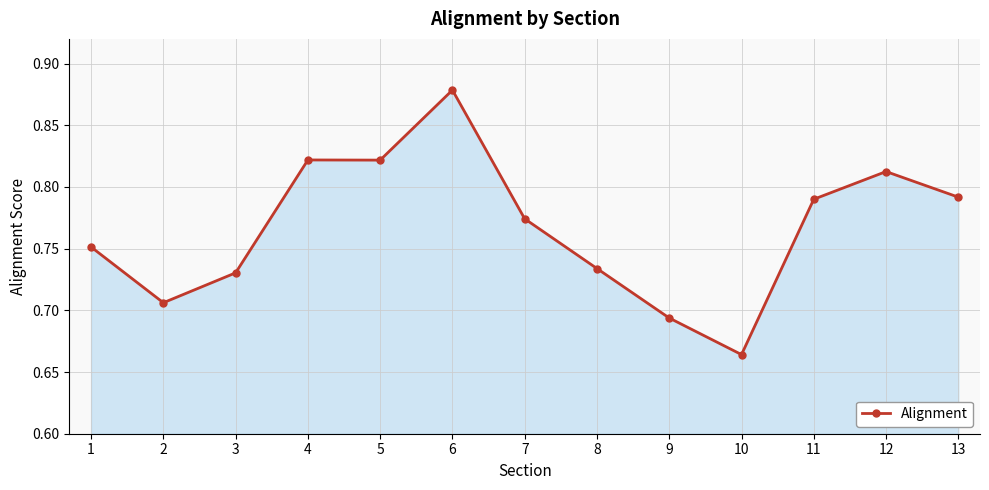

What is the change in value from 2 to 11?

+0.1